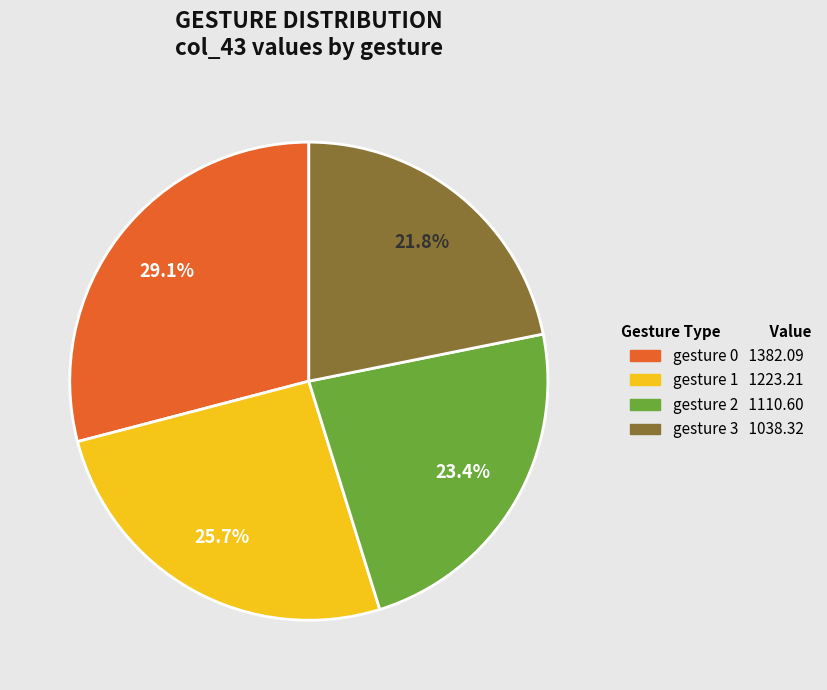

Which category has the smallest portion of the pie?

gesture 3